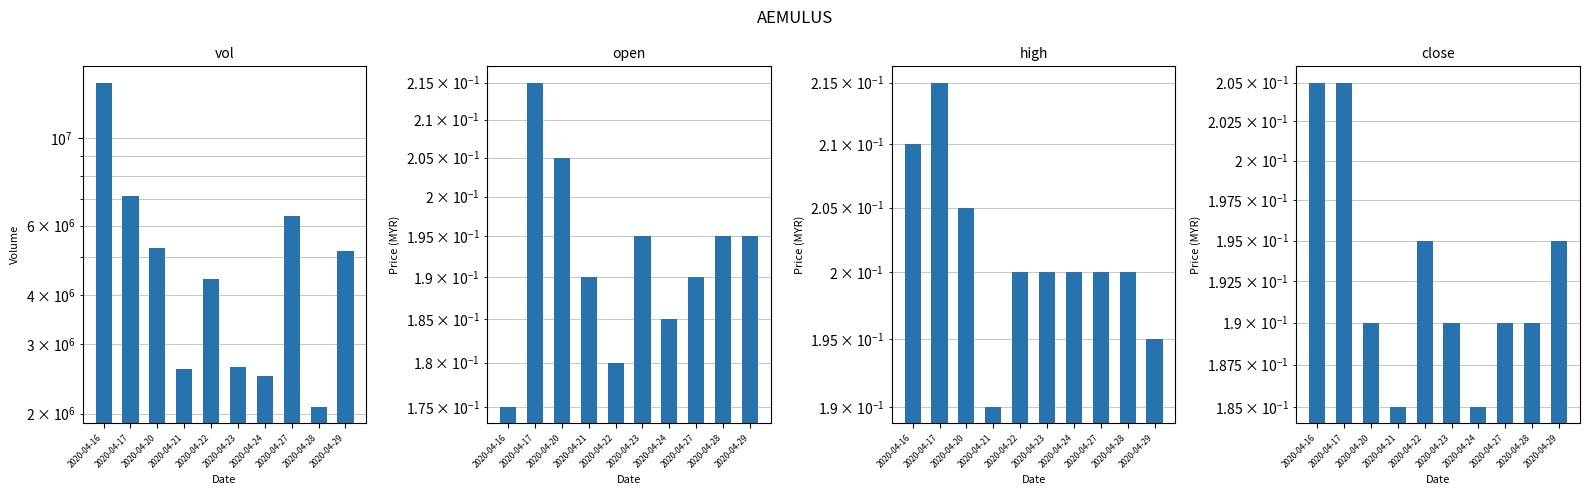

Reading left to right, what are all the values shown in this chart?

vol: 2020-04-16=13841200.0	2020-04-17=7114300.0	2020-04-20=5264900.0	2020-04-21=2592100.0	2020-04-22=4382100.0	2020-04-23=2623500.0	2020-04-24=2484400.0	2020-04-27=6332900.0	2020-04-28=2077600.0	2020-04-29=5167000.0
open: 2020-04-16=0.2	2020-04-17=0.2	2020-04-20=0.2	2020-04-21=0.2	2020-04-22=0.2	2020-04-23=0.2	2020-04-24=0.2	2020-04-27=0.2	2020-04-28=0.2	2020-04-29=0.2
high: 2020-04-16=0.2	2020-04-17=0.2	2020-04-20=0.2	2020-04-21=0.2	2020-04-22=0.2	2020-04-23=0.2	2020-04-24=0.2	2020-04-27=0.2	2020-04-28=0.2	2020-04-29=0.2
close: 2020-04-16=0.2	2020-04-17=0.2	2020-04-20=0.2	2020-04-21=0.2	2020-04-22=0.2	2020-04-23=0.2	2020-04-24=0.2	2020-04-27=0.2	2020-04-28=0.2	2020-04-29=0.2